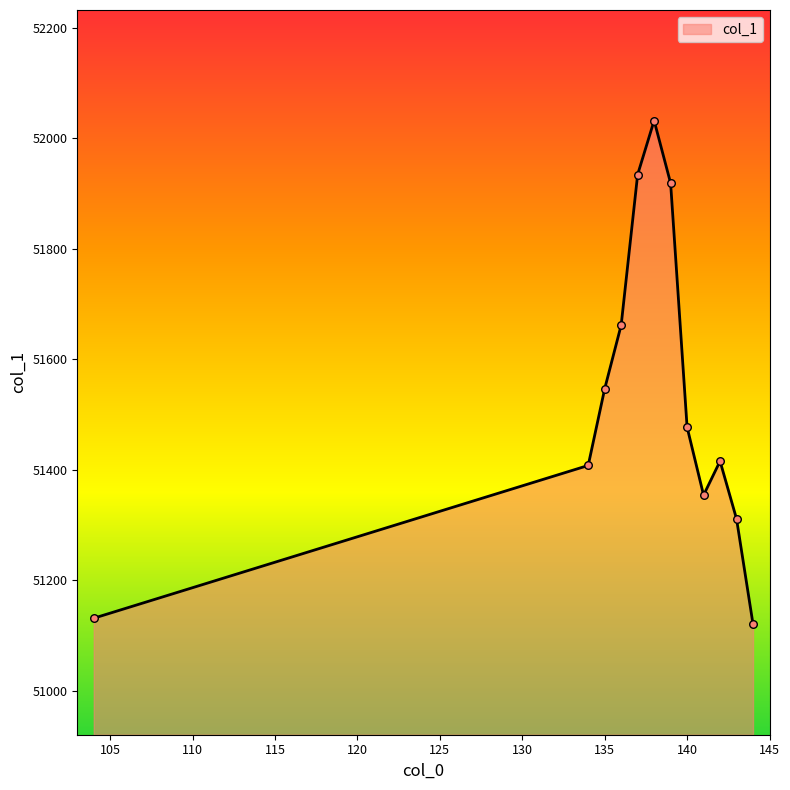

What is the difference between the maximum and minimum values?

910.9